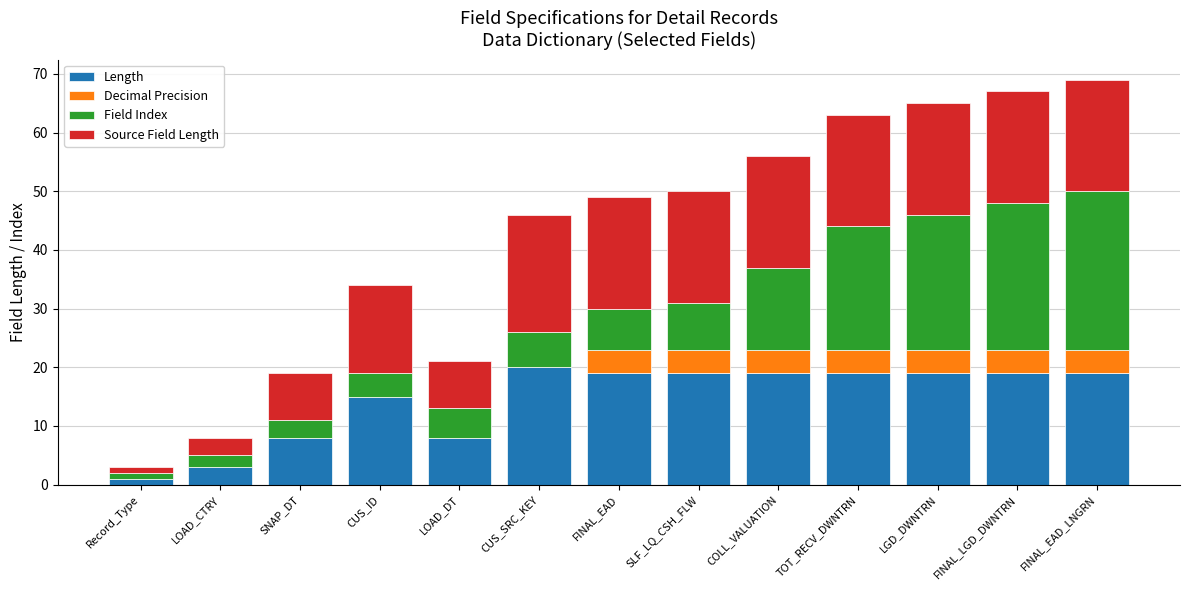

Read the Length value at LOAD_CTRY.

3